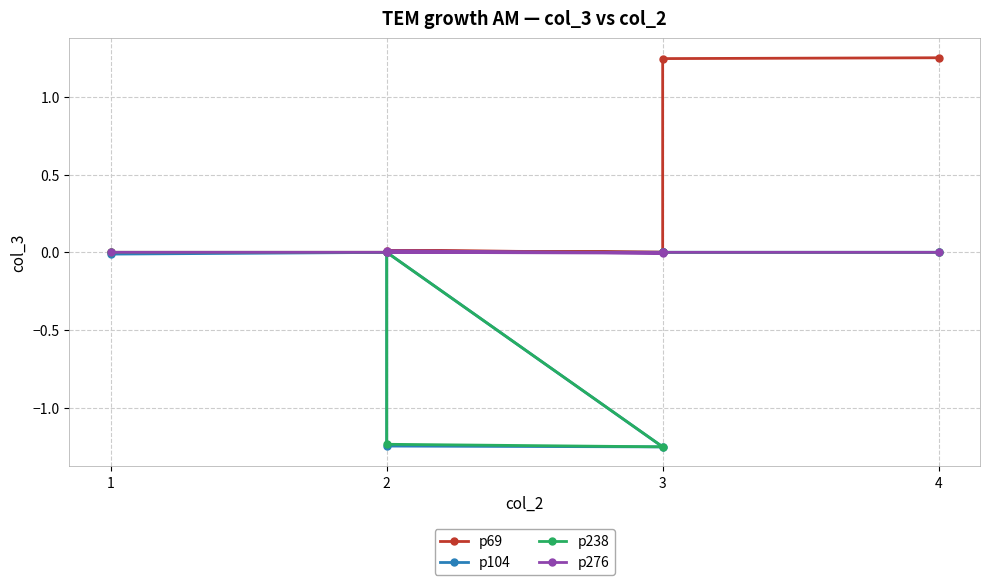

True or false: p238 and p104 intersect in this chart.

False